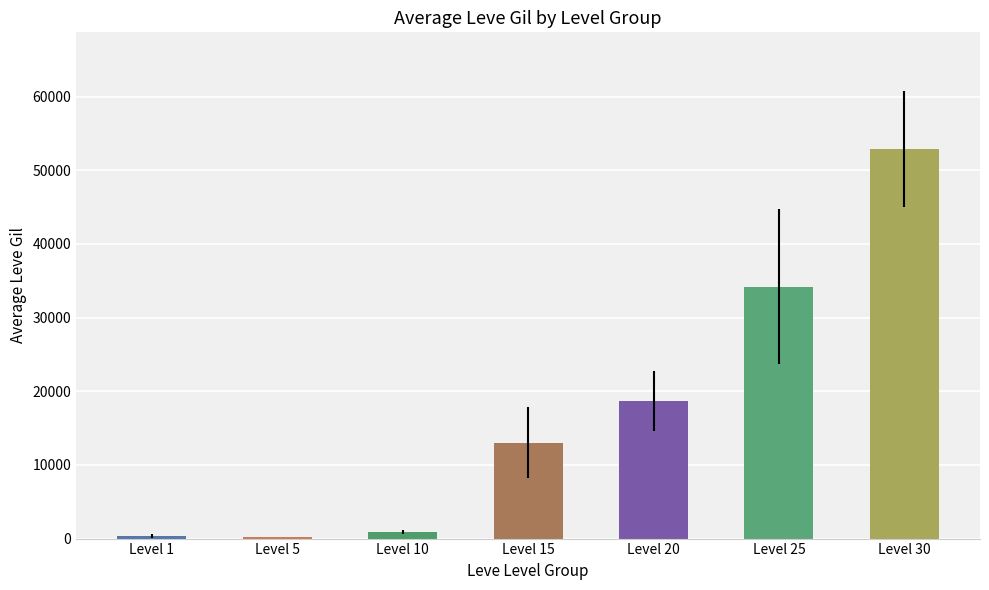

What is the change in value from Level 20 to Level 30?

+34155.0